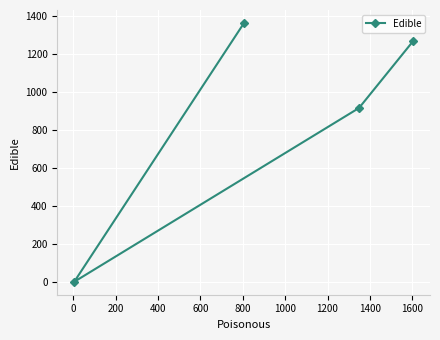

What is the difference between the maximum and minimum values?

1361